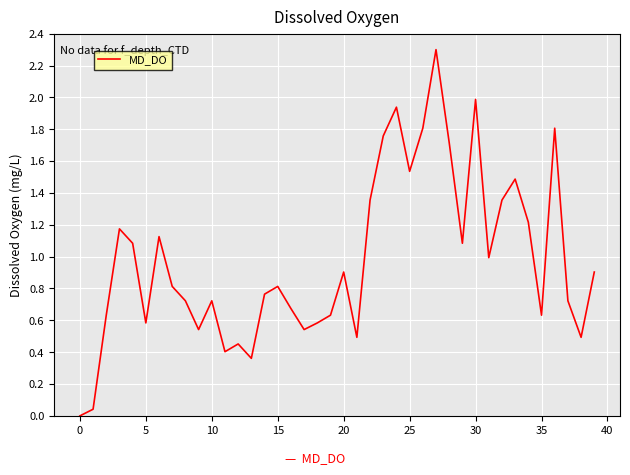

What is the difference between the maximum and minimum values?

2.3